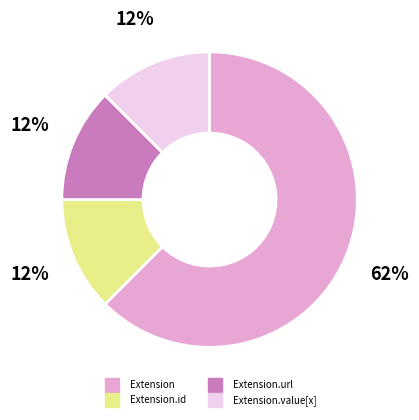

Does any single category account for the majority?

Yes